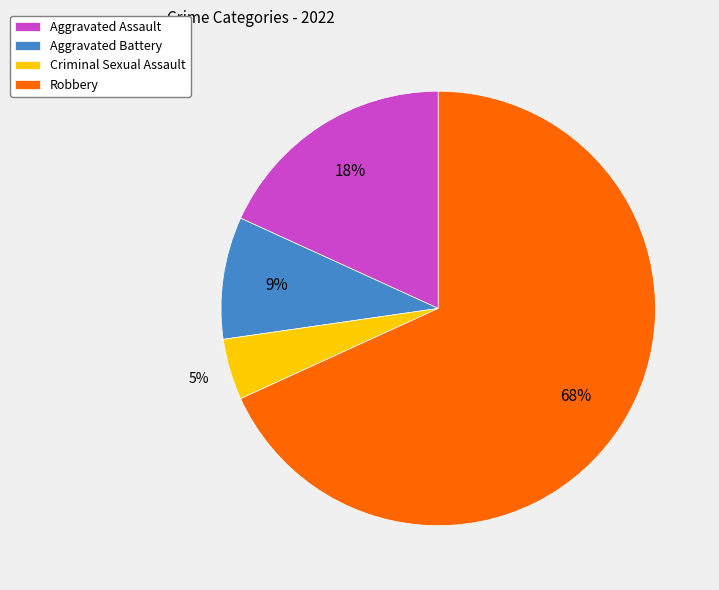

Between Criminal Sexual Assault and Aggravated Battery, which is larger?

Aggravated Battery